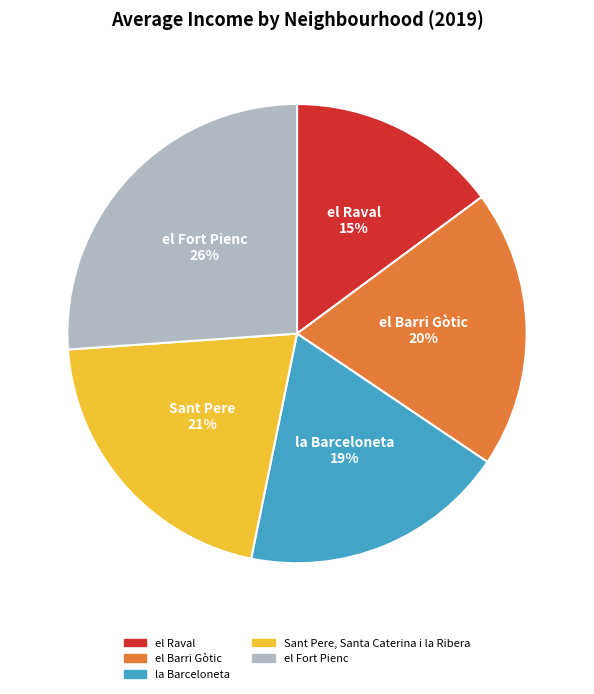

Is there a majority slice in this chart?

No